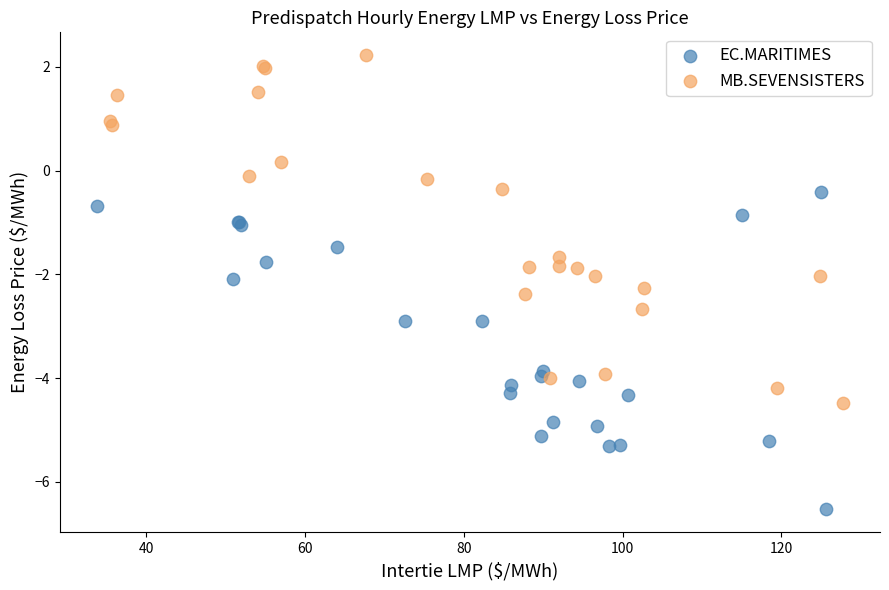

Which series has the largest Y range (max minus min)?

MB.SEVENSISTERS